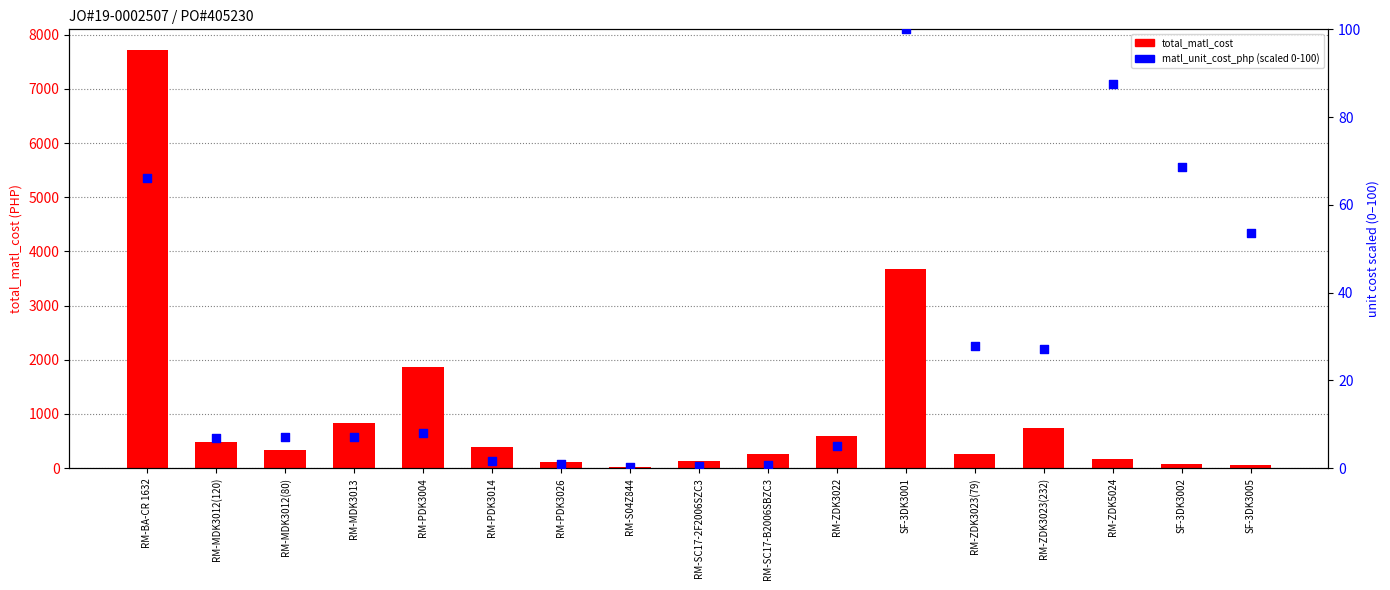

What is the total value across all series at RM-SC17-B2006SBZC3?

254.6